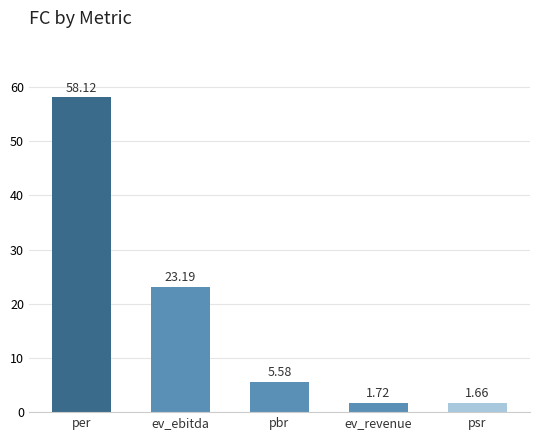

Rank the categories by value from lowest to highest.

psr, ev_revenue, pbr, ev_ebitda, per